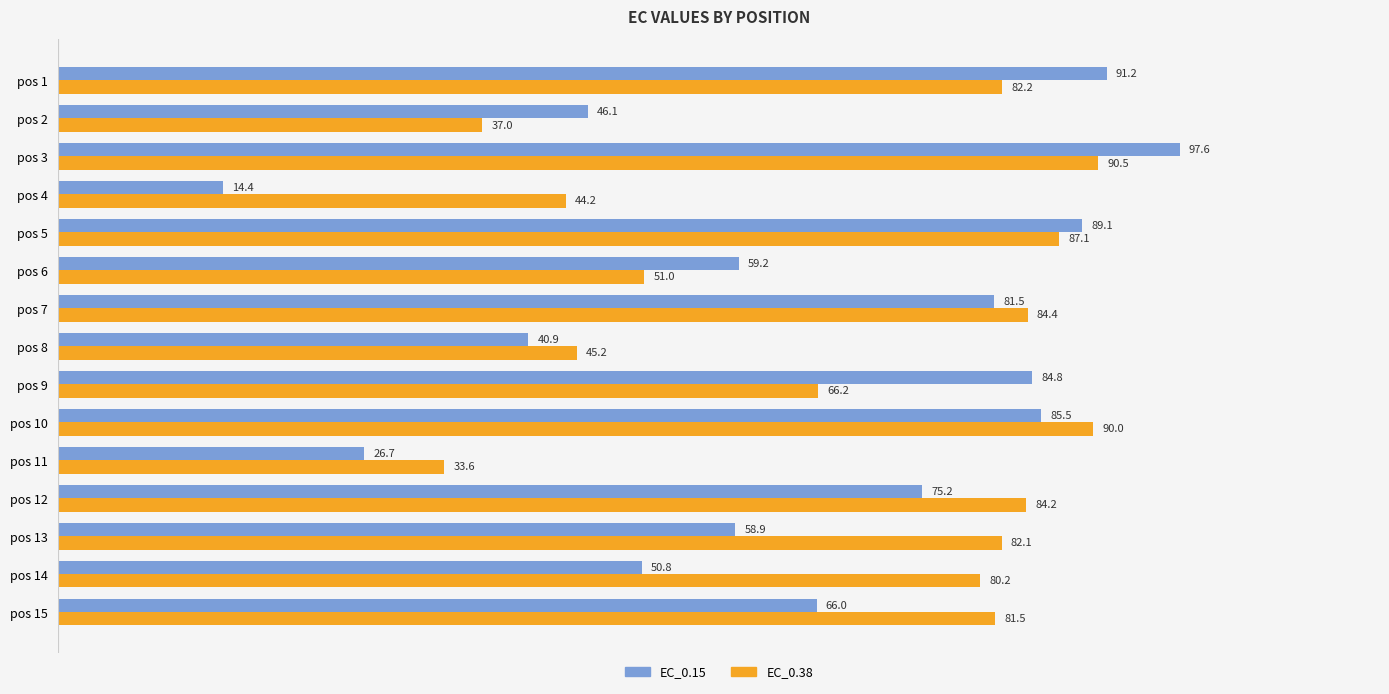

Which series has the widest spread of values?

EC_0.15